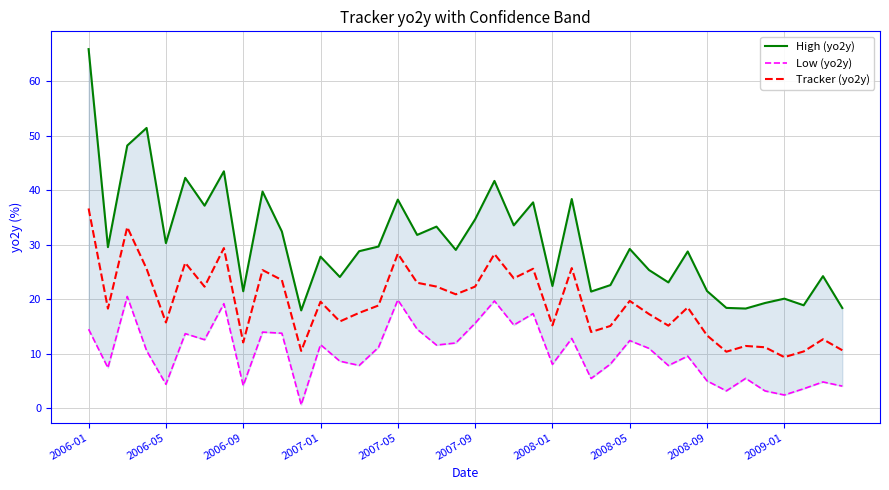

Is it true that Tracker (yo2y) equals 12.2 at 2007-05?

False